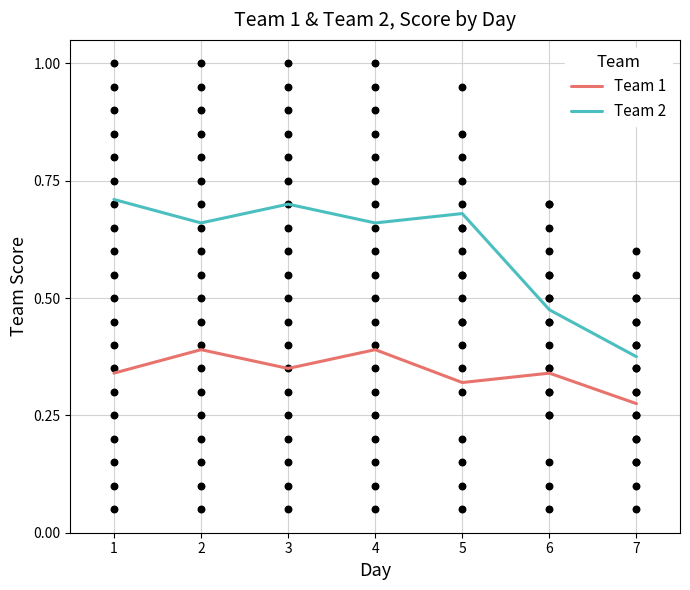

Is the value of Team 1 at 4 greater than the value of Team 2 at 5?

No